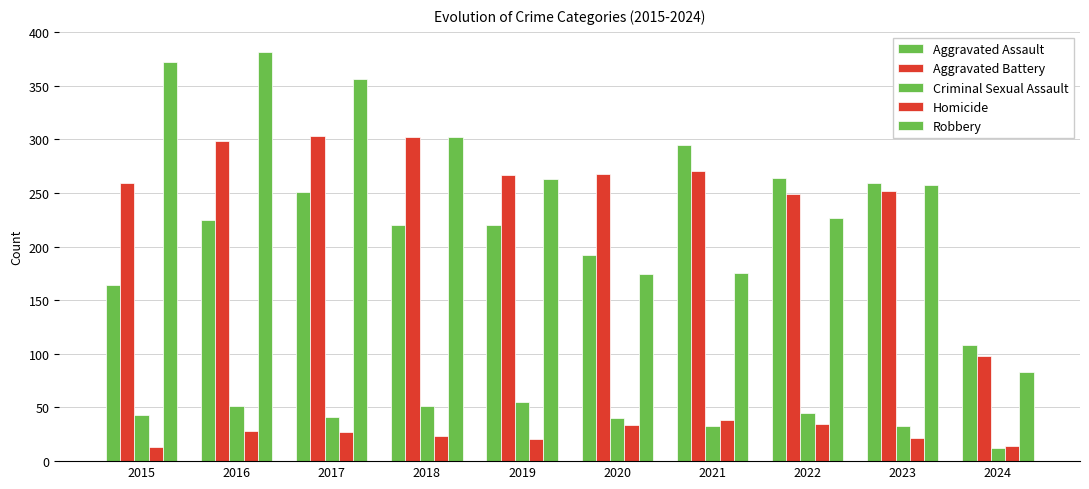

What is the difference between the second highest and minimum values in the Aggravated Battery series?

204